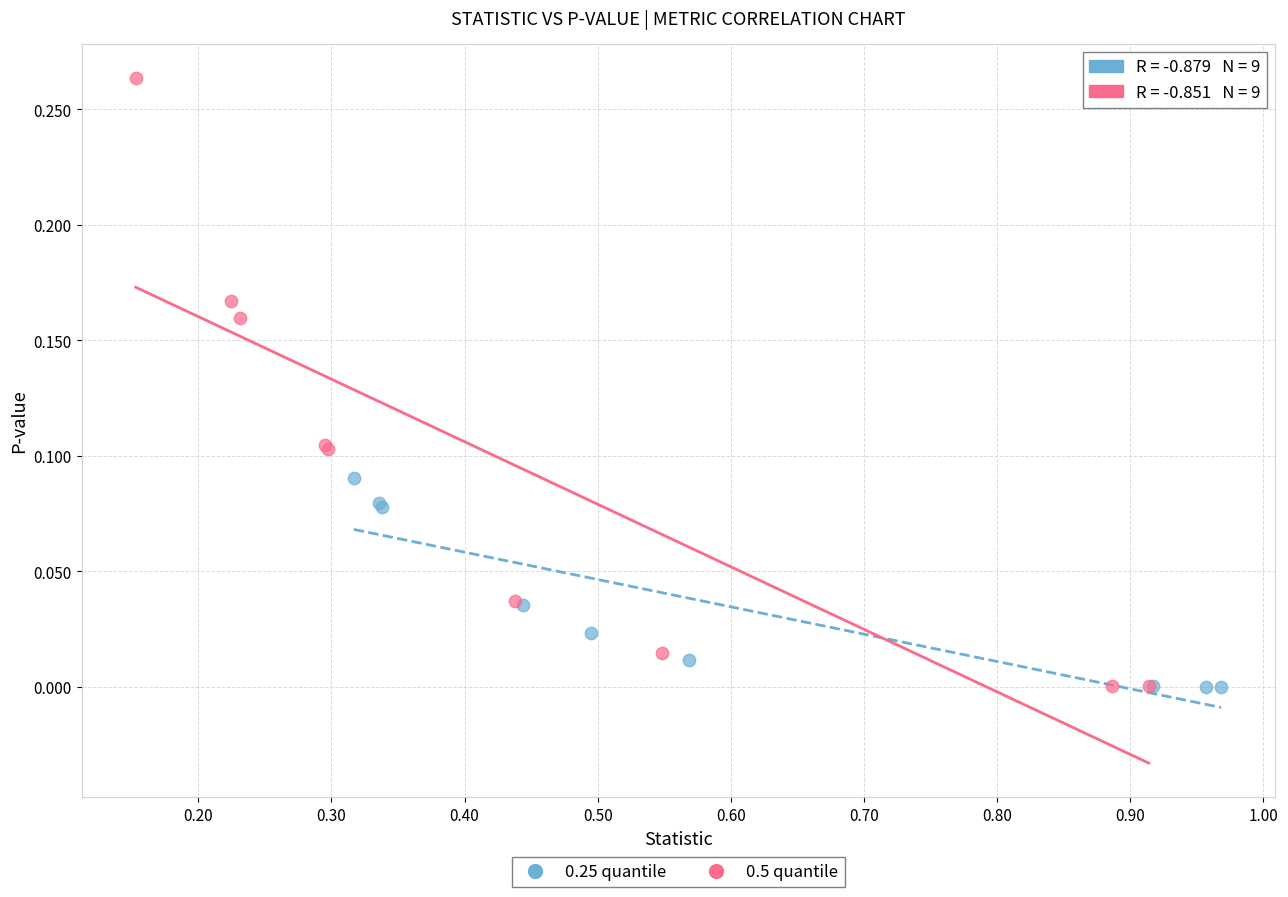

Which series contains the highest Y value?

0.5 quantile